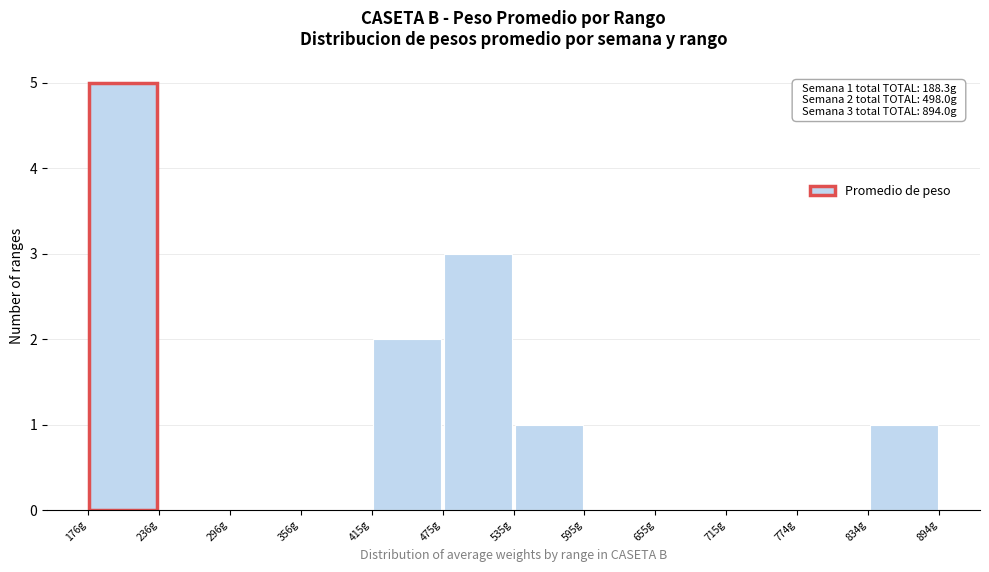

Over which range of the x-axis is the bar tallest?

180 to 240